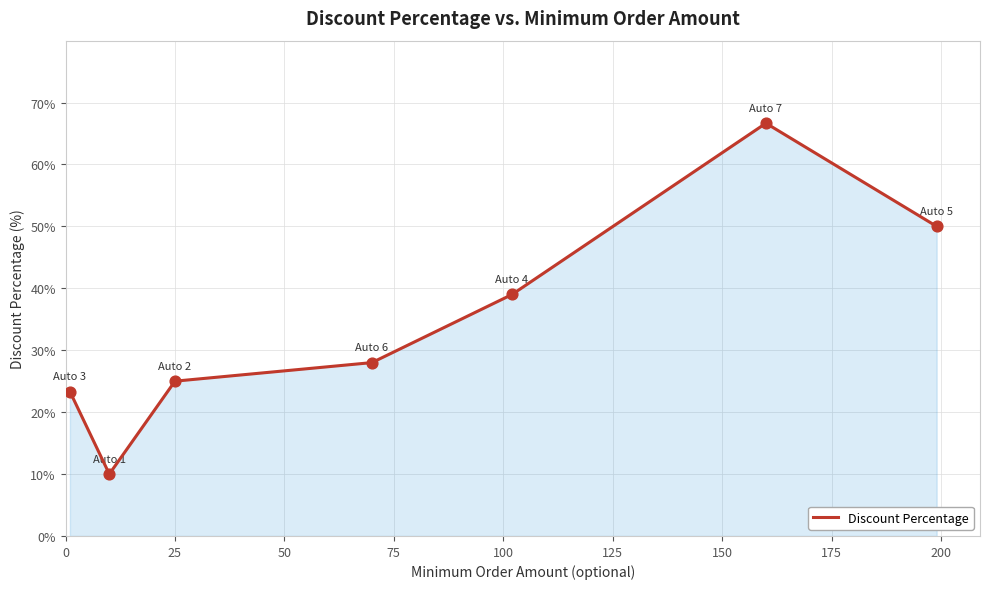

What is the maximum value shown in the chart?

66.7